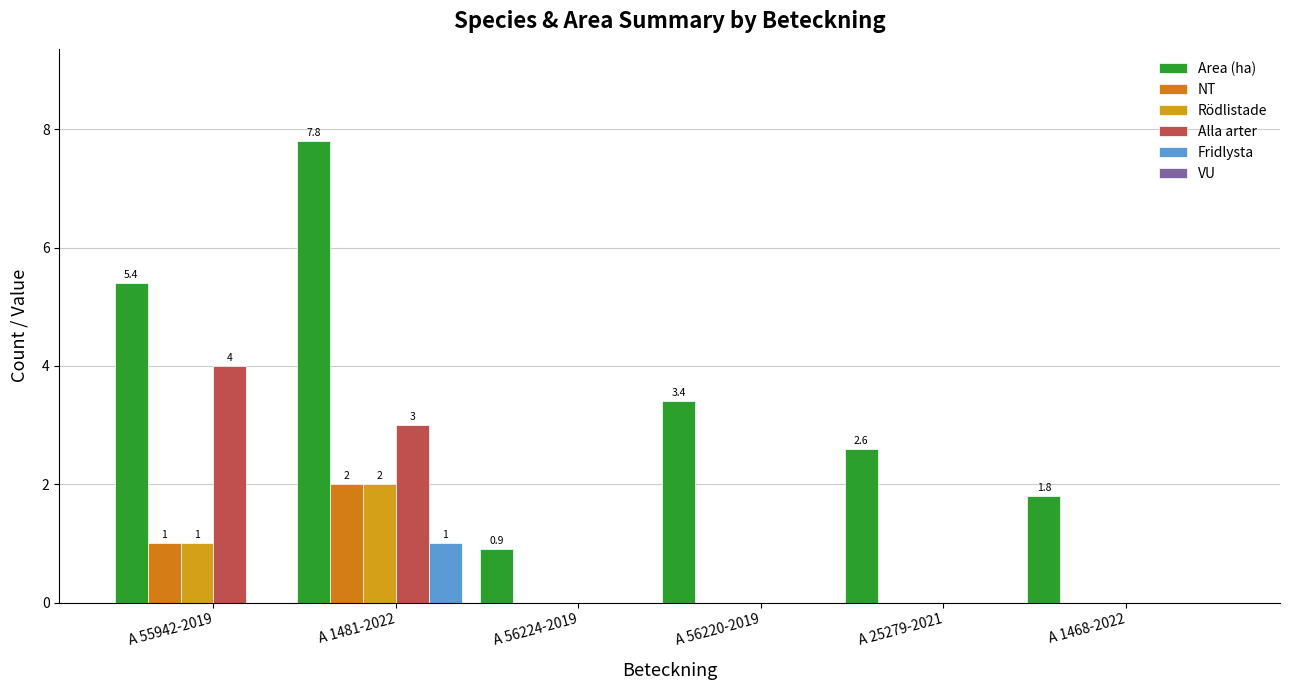

Are the bars grouped side by side (vs. stacked)?

Yes